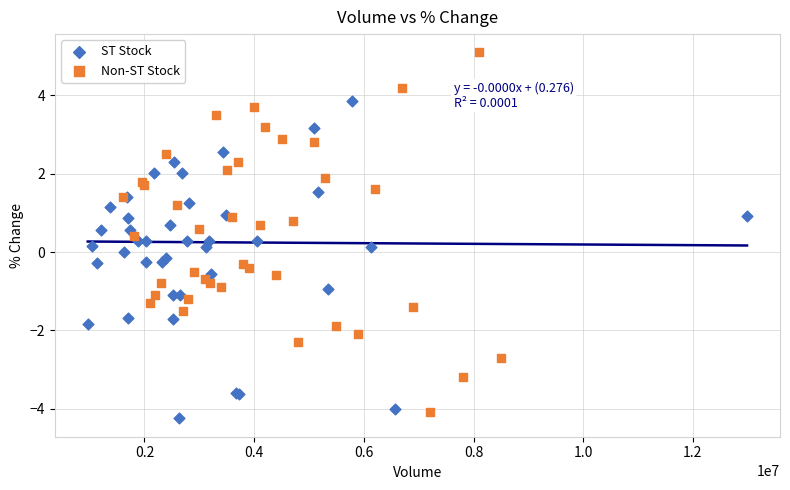

What are all the series names shown in the legend?

ST Stock, Non-ST Stock